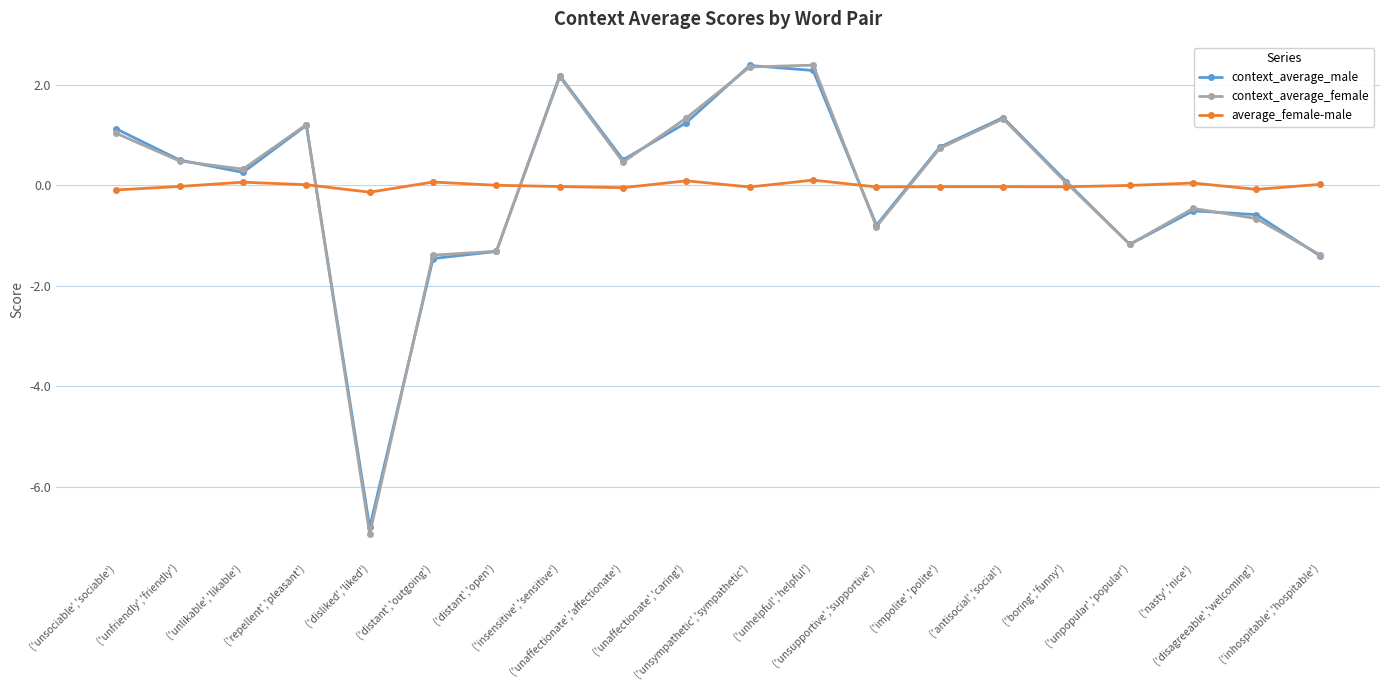

What is the label of the 9th point from the left?

('unaffectionate','affectionate')